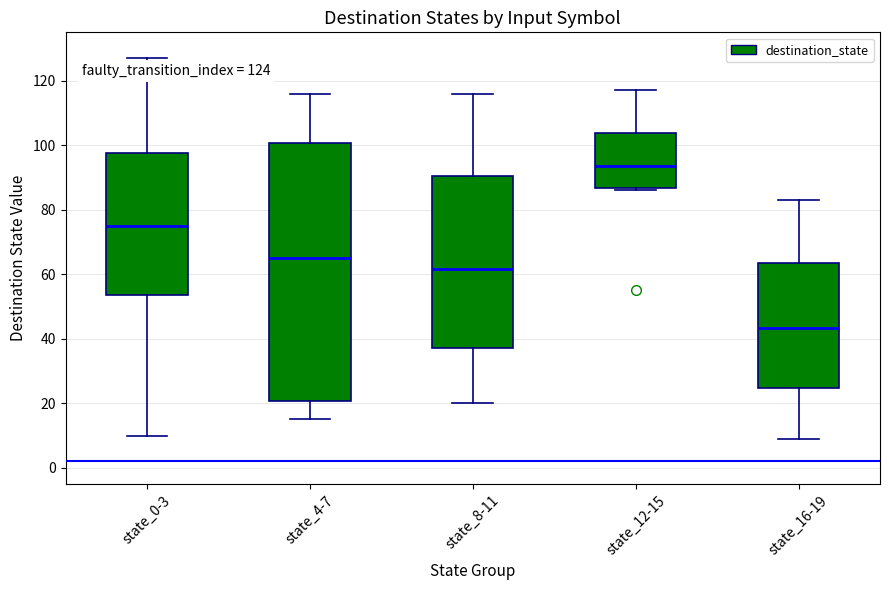

Comparing the boxes themselves (not the whiskers), which one is the tallest?

state_4-7